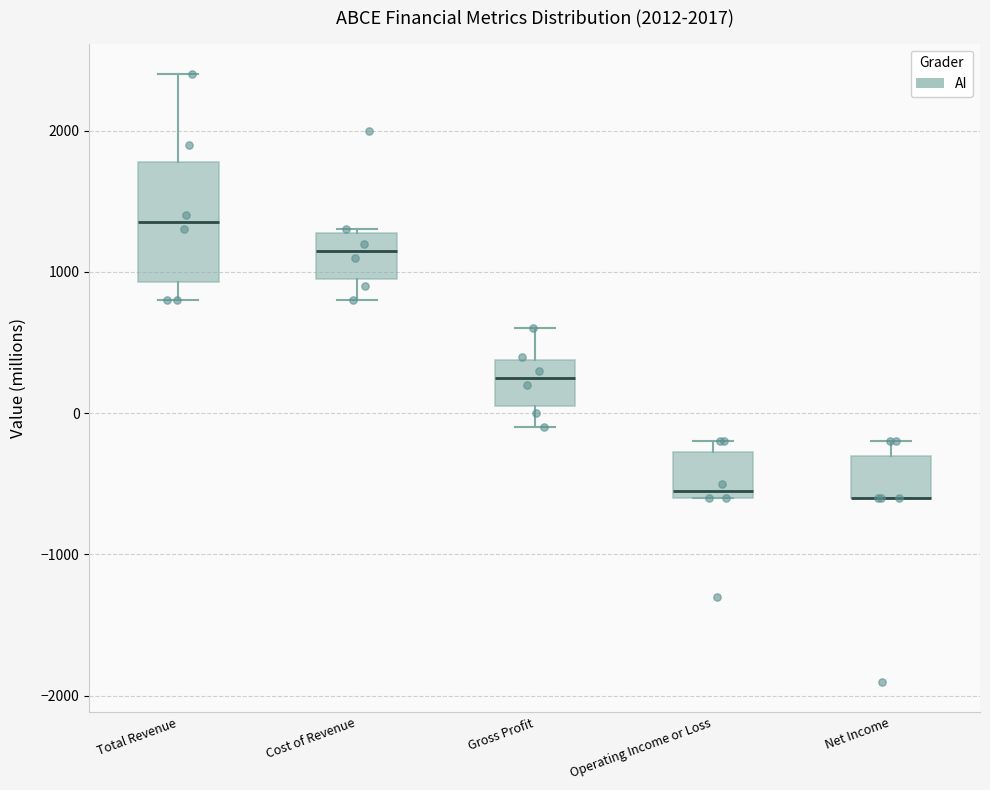

Reading left to right, read every box against the y-axis: the position of its median line, the range the box covers, and the ends of its whiskers. The values are not printed on the chart, so give them approximately, as read against the axis.

Total Revenue: median 1400, box 900 to 1800, whiskers 800 to 2400
Cost of Revenue: median 1200, box 1000 to 1300, whiskers 800 to 1300
Gross Profit: median 300, box 100 to 400, whiskers -100 to 600
Operating Income or Loss: median -500, box -600 to -300, whiskers -600 to -200
Net Income: median -600 (drawn on the box's lower edge), box -600 to -300, whiskers -600 to -200